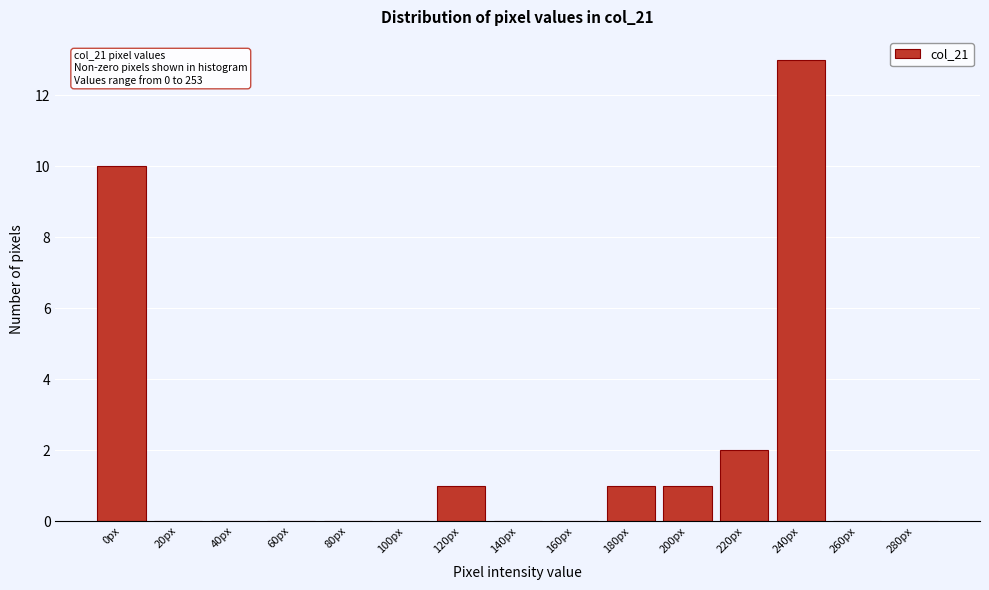

Reading left to right, list all the values displayed in this chart.

0px=10	20px=0	40px=0	60px=0	80px=0	100px=0	120px=1	140px=0	160px=0	180px=1	200px=1	220px=2	240px=13	260px=0	280px=0